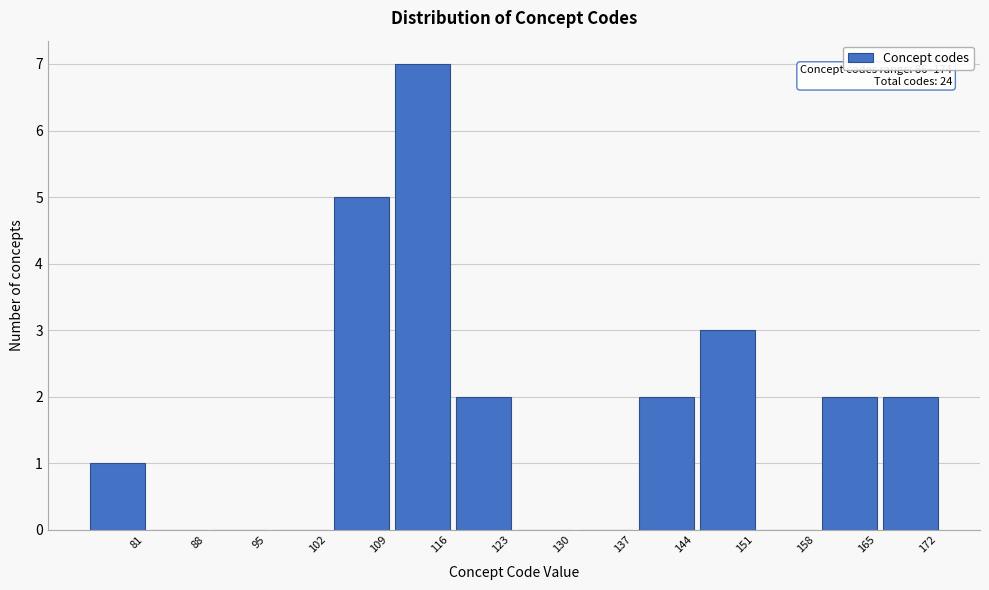

Reading left to right, transcribe all the data shown in this chart.

81=1	88=0	95=0	102=0	109=5	116=7	123=2	130=0	137=0	144=2	151=3	158=0	165=2	172=2